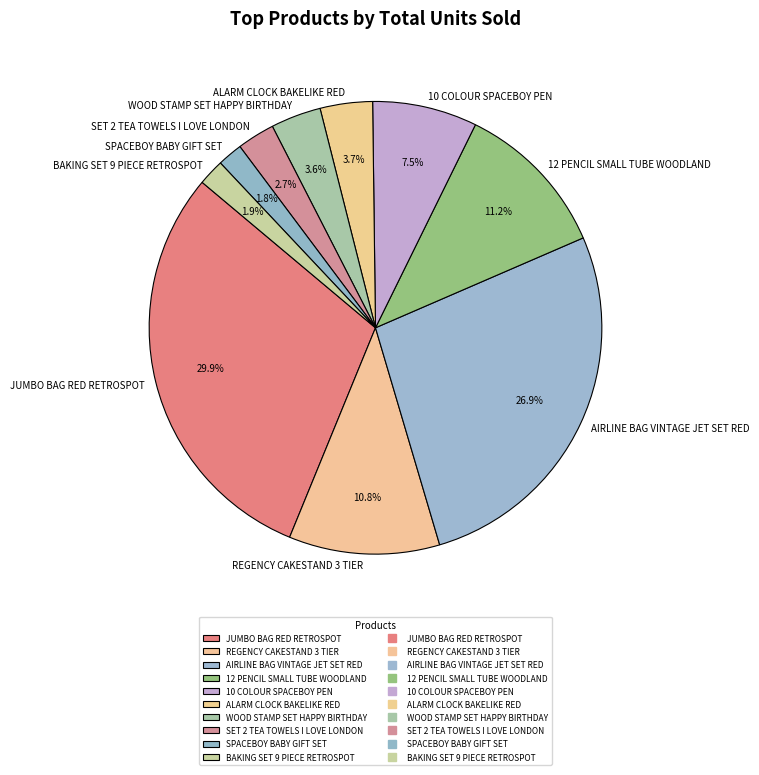

The 12 PENCIL SMALL TUBE WOODLAND slice represents 11% of the pie. True or false?

True